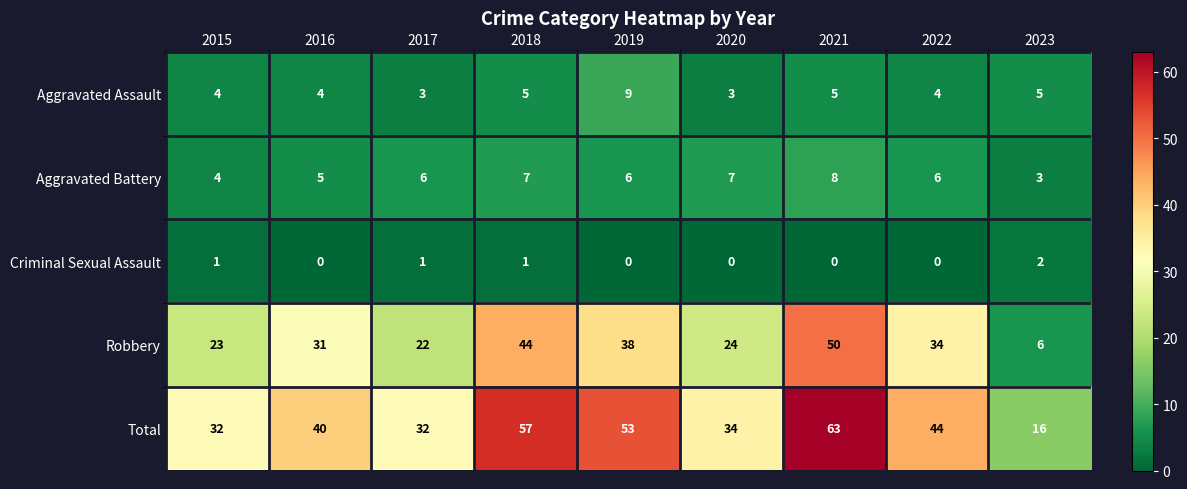

At which category does the chart reach its peak across all series?

2021